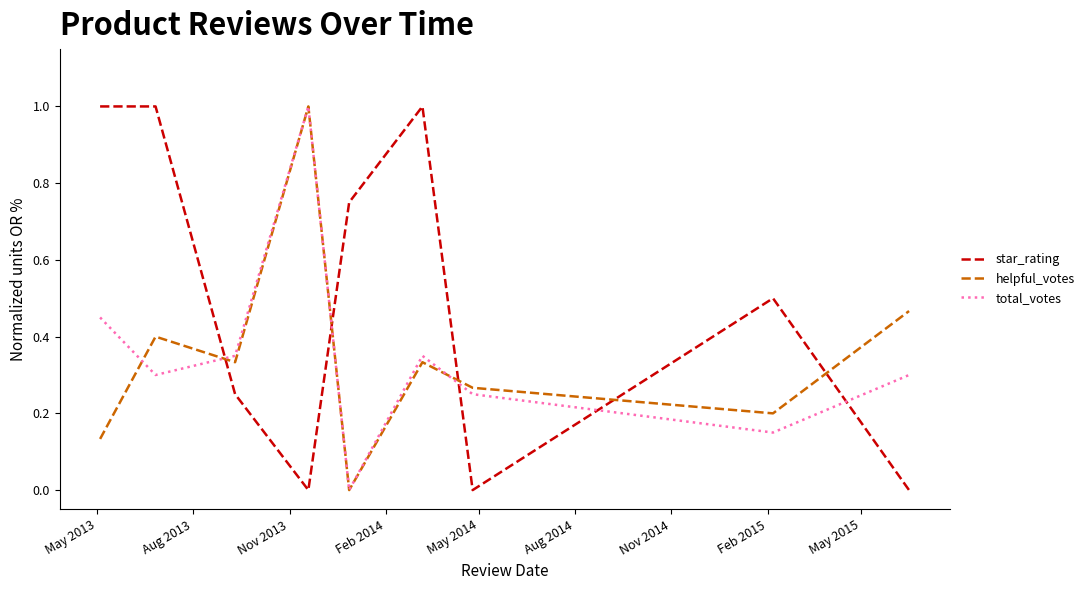

Which series has the largest total across all categories?

star_rating